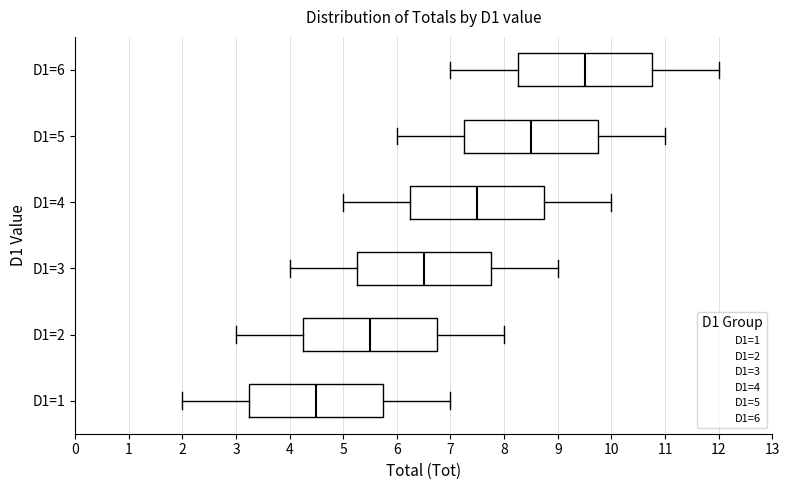

Where is the left edge of the box for D1=6 on the x-axis? The values are not printed on the chart, so give them approximately, as read against the axis.

8.3